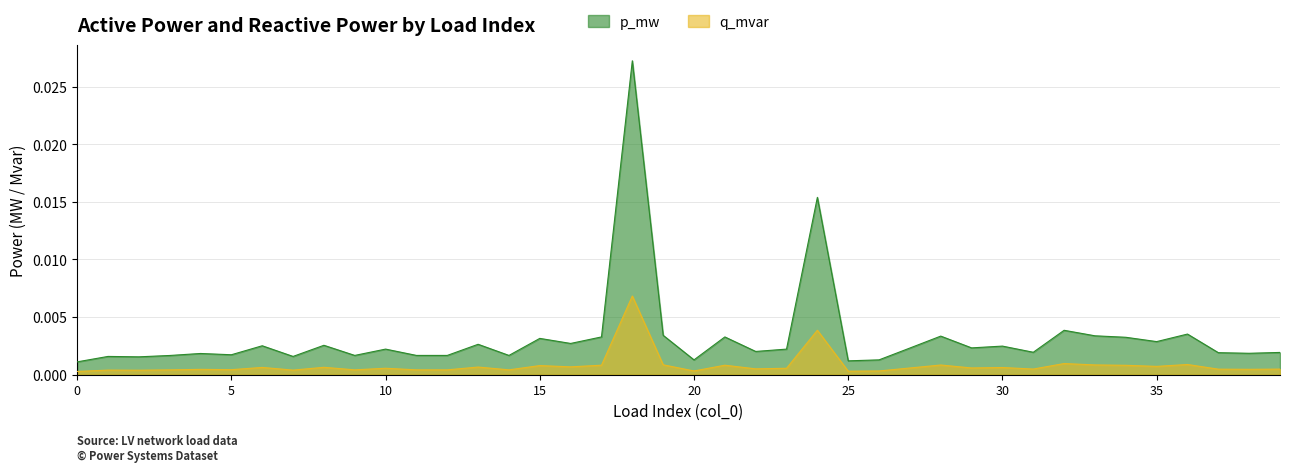

How many lines are shown in the chart?

2